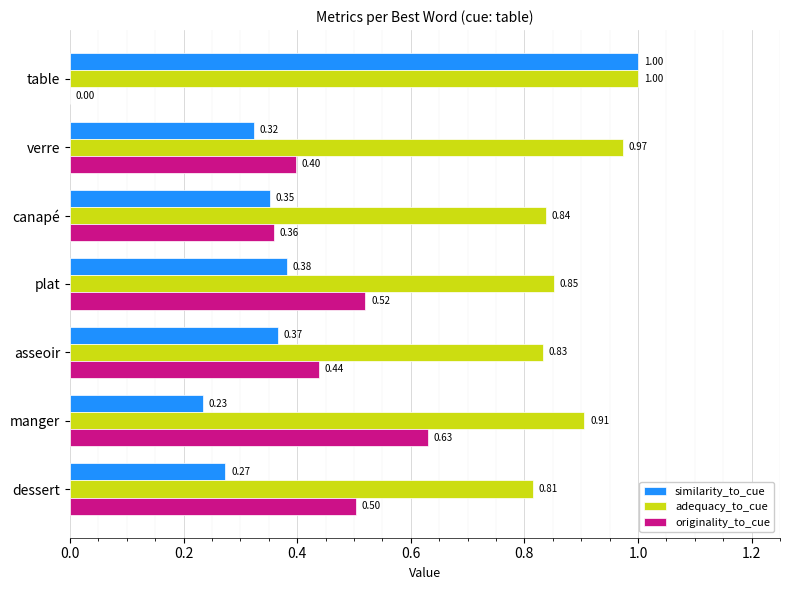

What are all the series names shown in the legend?

similarity_to_cue, adequacy_to_cue, originality_to_cue